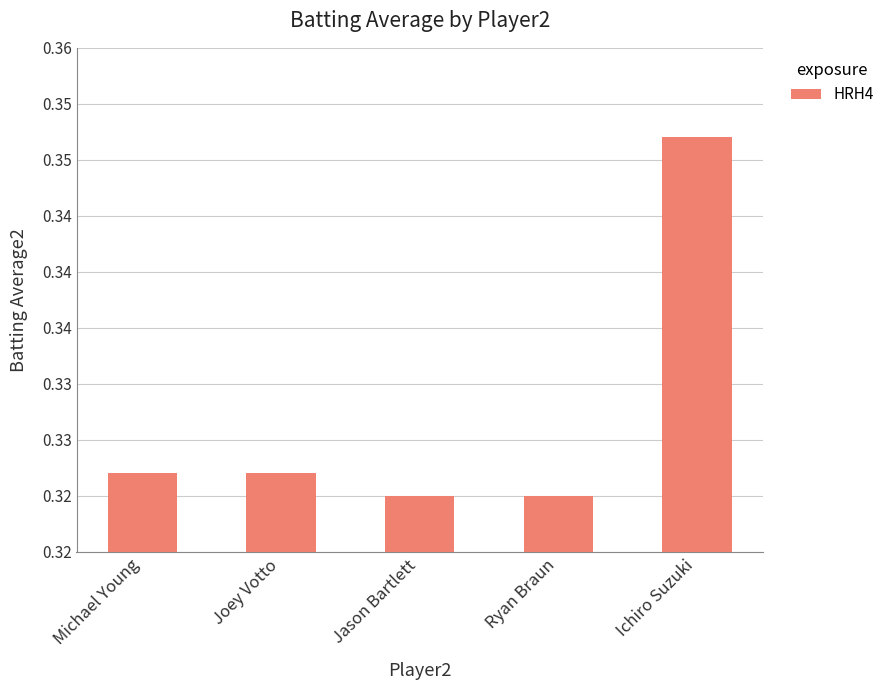

At which label is the value closest to 0?

Jason Bartlett